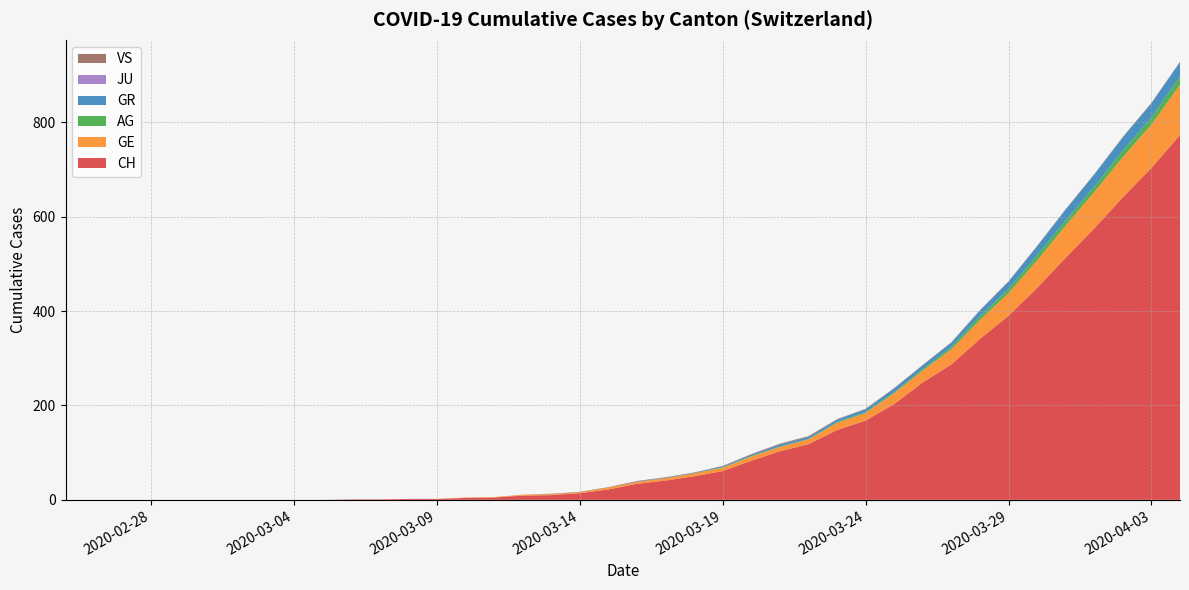

Reading left to right, extract all data points from this chart.

CH: 0	0	0	0	0	0	0	0	0	0	1	1	2	2	4	5	9	10	14	22	34	41	50	61	83	103	118	148	168	203	249	287	341	390	449	513	575	641	703	773
GE: 0	0	0	0	0	0	0	0	0	0	0	0	0	0	1	1	2	2	2	4	4	5	6	7	9	9	10	15	16	23	25	32	40	48	58	68	77	85	92	106
AG: 0	0	0	0	0	0	0	0	0	0	0	0	0	0	0	0	0	0	0	0	0	0	0	1	1	1	1	2	2	2	3	5	8	9	11	11	11	14	15	18
GR: 0	0	0	0	0	0	0	0	0	0	0	0	0	0	0	0	0	0	0	0	1	1	1	2	3	4	4	5	6	8	8	9	12	15	19	23	26	28	30	30
JU: 0	0	0	0	0	0	0	0	0	0	0	0	0	0	0	0	0	0	0	0	0	0	0	0	0	0	0	0	0	0	0	0	0	0	0	0	0	0	0	0
VS: 0	0	0	0	0	0	0	0	0	0	0	0	0	0	0	0	0	1	1	1	1	1	1	1	1	2	2	1	1	1	1	1	1	1	1	1	1	1	1	1